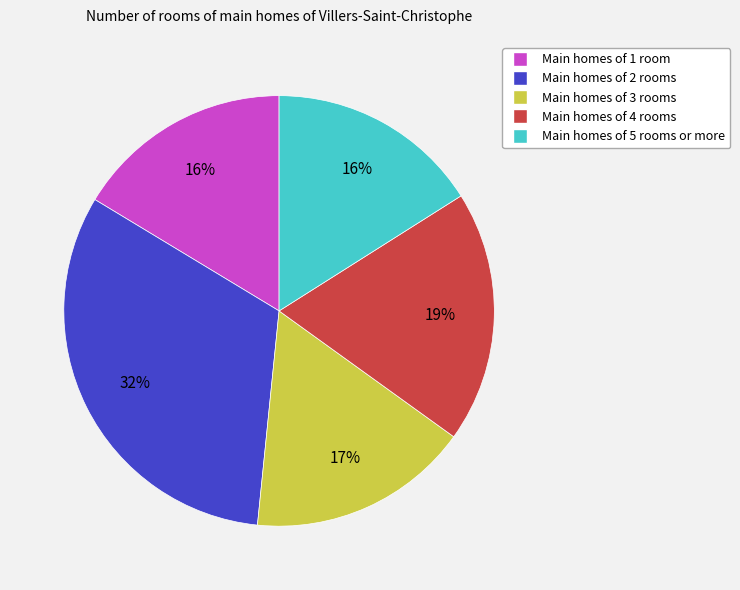

The Main homes of 3 rooms slice represents 11% of the pie. True or false?

False